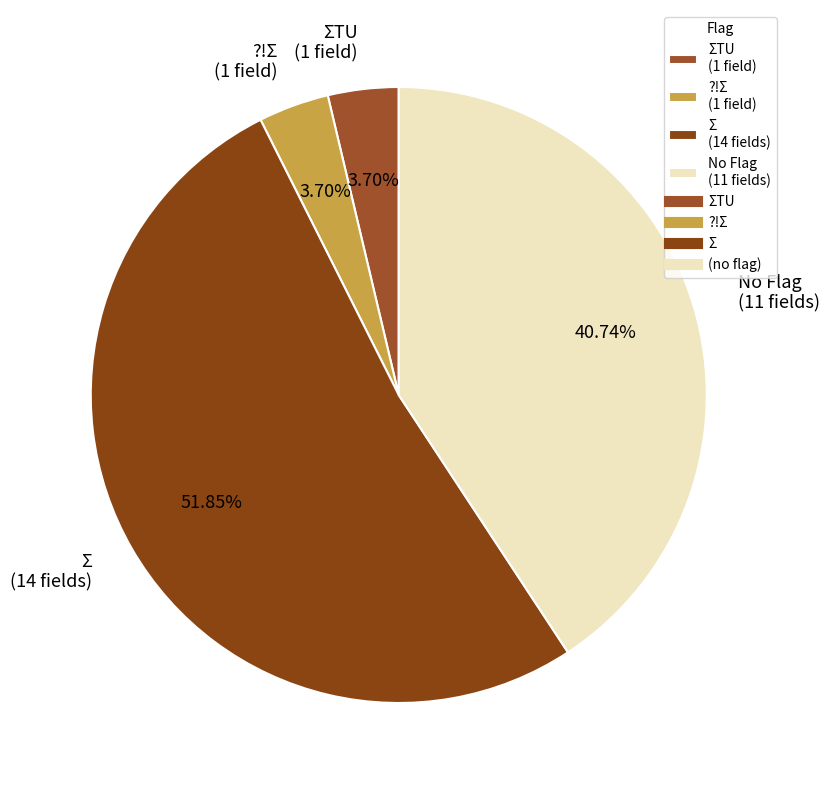

Is there any slice that represents more than half of the pie?

Yes